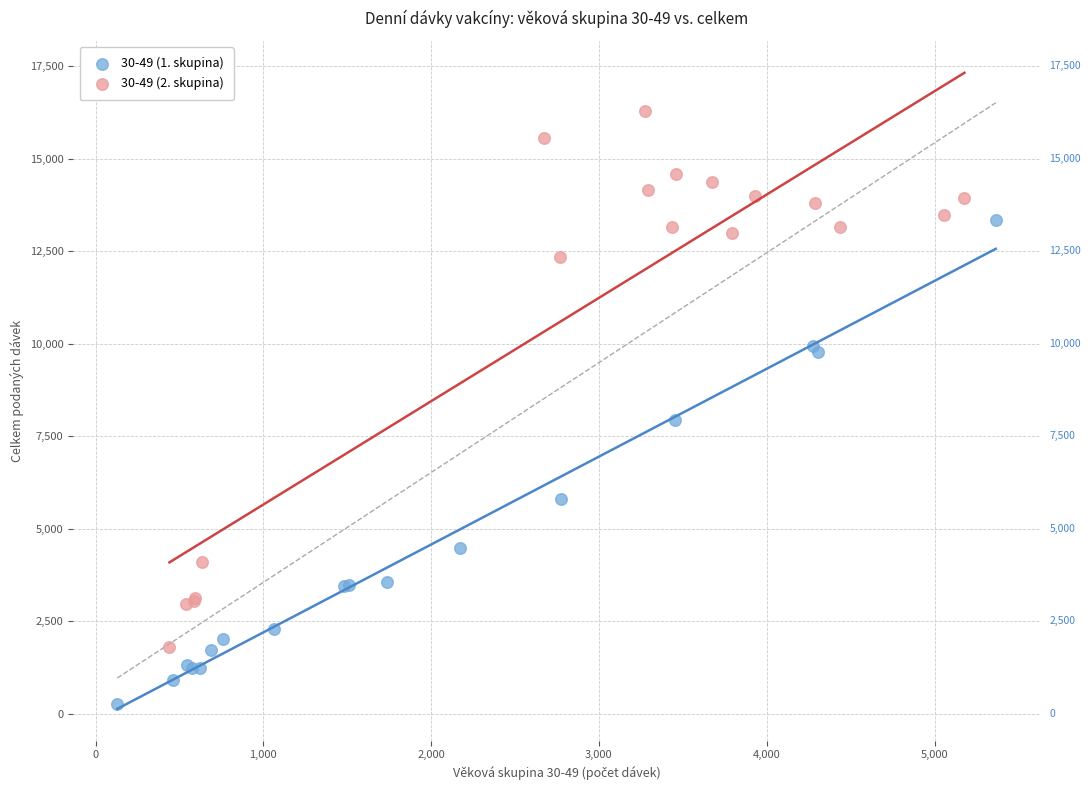

What are all the series names shown in the legend?

30-49 (1. skupina), 30-49 (2. skupina)